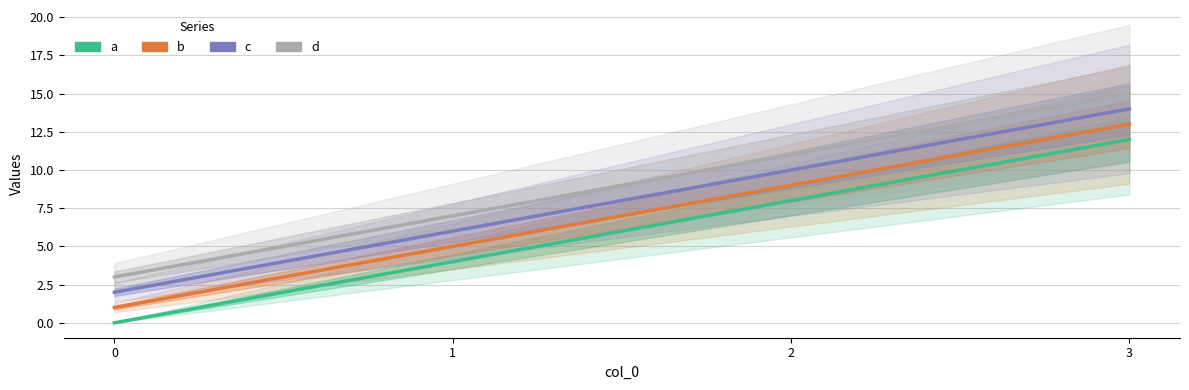

Where is d nearest to the value 9?

1